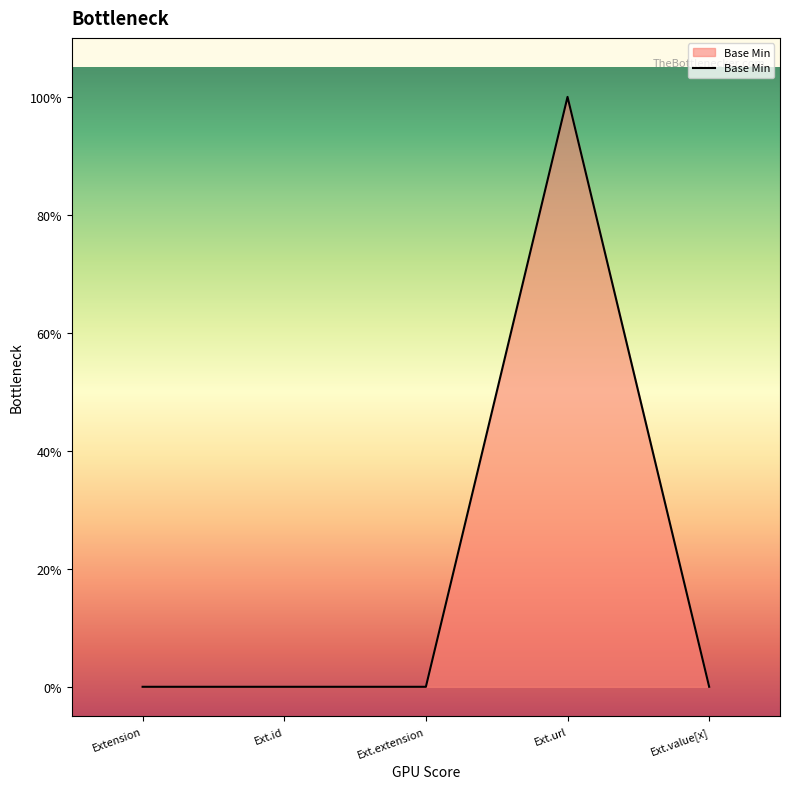

Does the chart display data point markers on the line(s)?

No